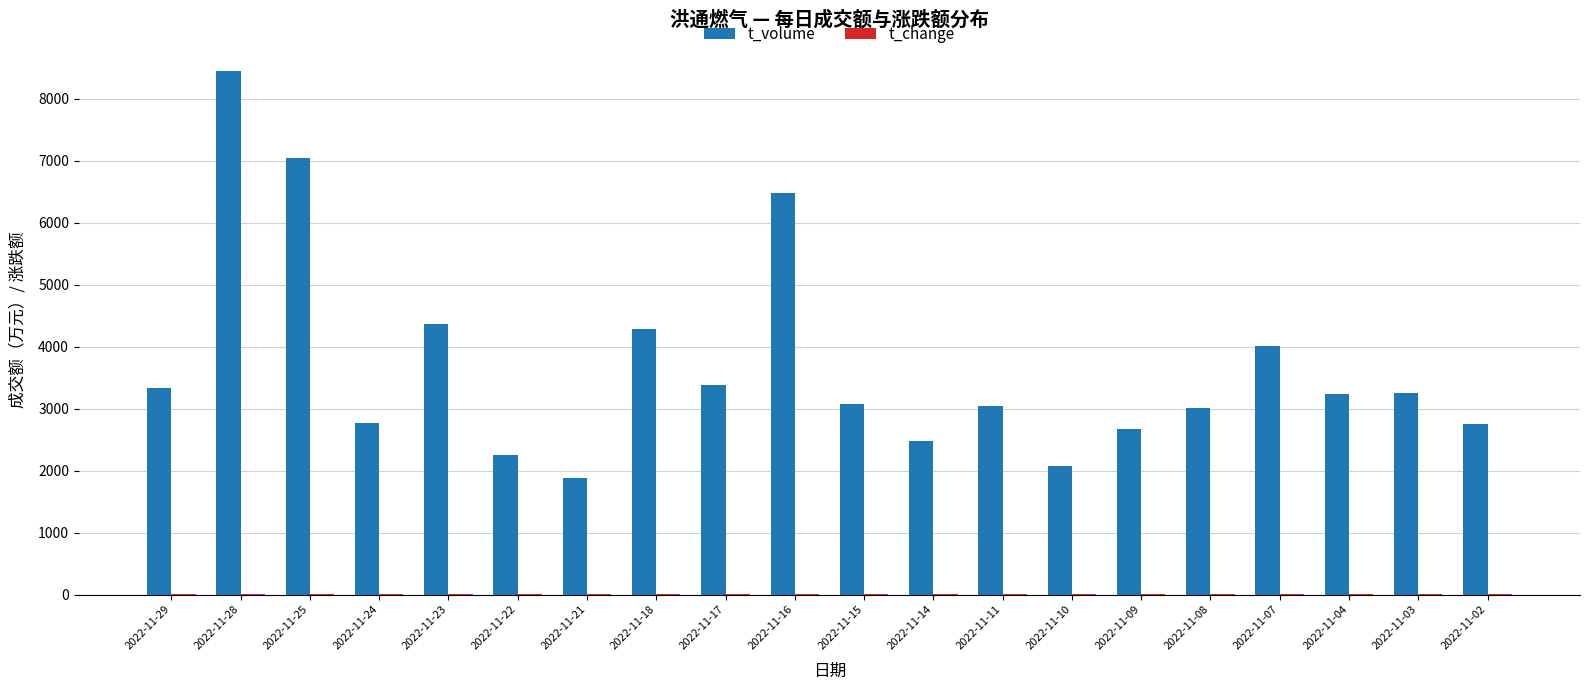

At which category does the chart reach its peak across all series?

2022-11-28